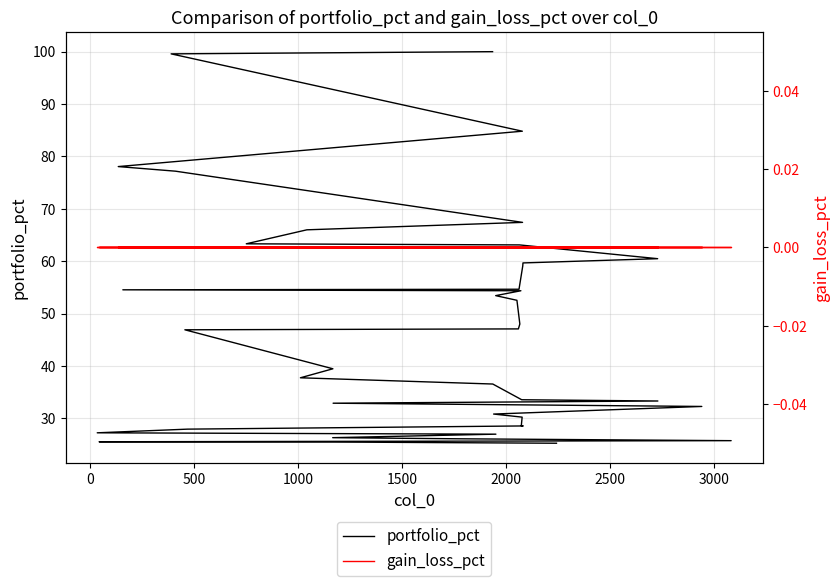

Rank the series at 1000 from highest to lowest value.

portfolio_pct, gain_loss_pct